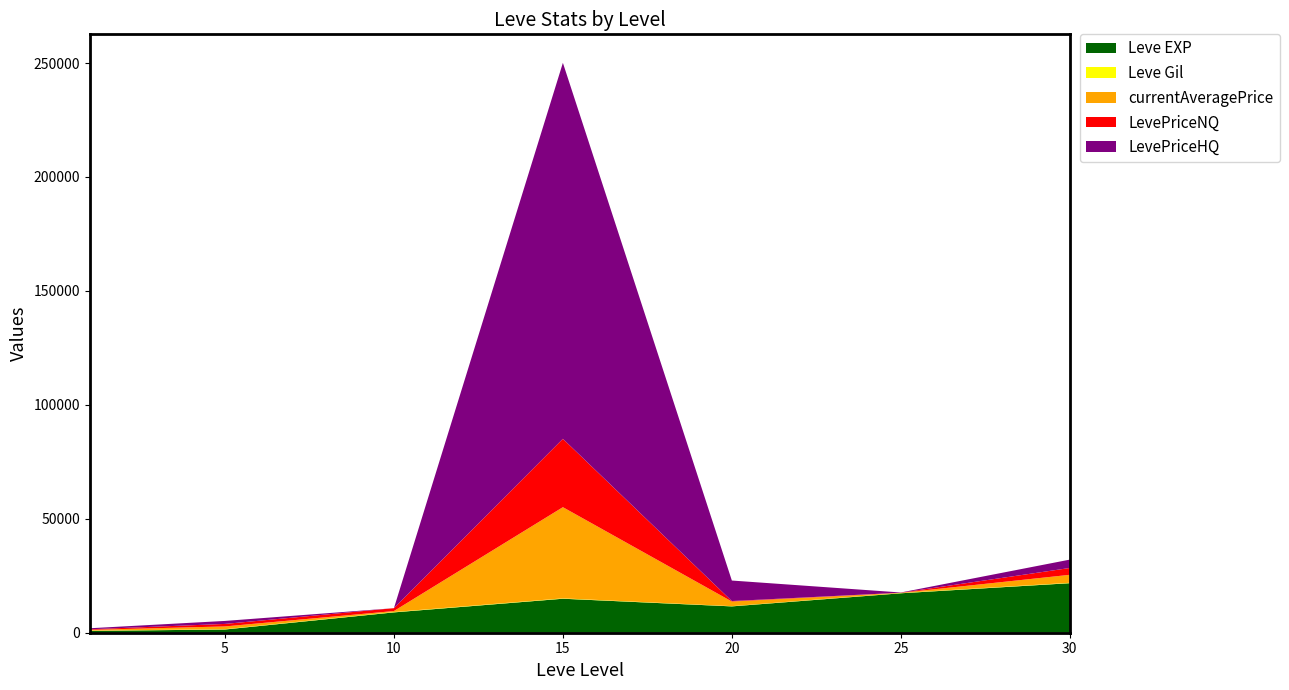

Reading left to right, transcribe all the data shown in this chart.

Leve EXP: 800.0	1420.0	8930.0	14920.0	11560.0	17310.0	21740.0
Leve Gil: 113.0	140.0	168.0	172.0	101.0	126.0	175.0
currentAveragePrice: 337.3	1205.6	418.7	40000.0	2024.0	68.2	3500.0
LevePriceNQ: 263.2	1099.0	1256.1	30000.0	216.0	58.5	3000.0
LevePriceHQ: 448.3	1312.2	0.0	165000.0	9000.0	94.2	3666.7